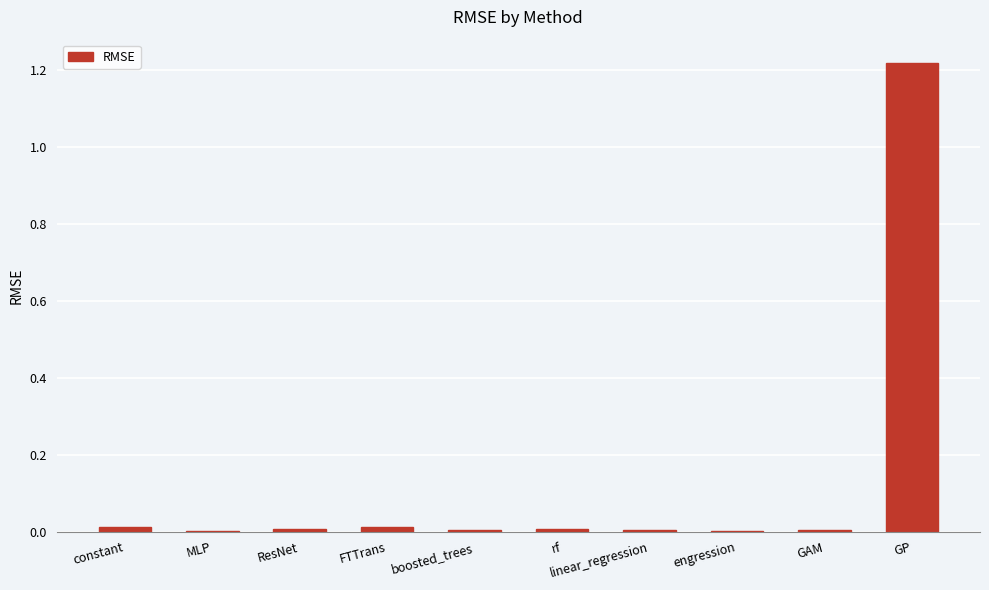

Are the bars horizontal?

No